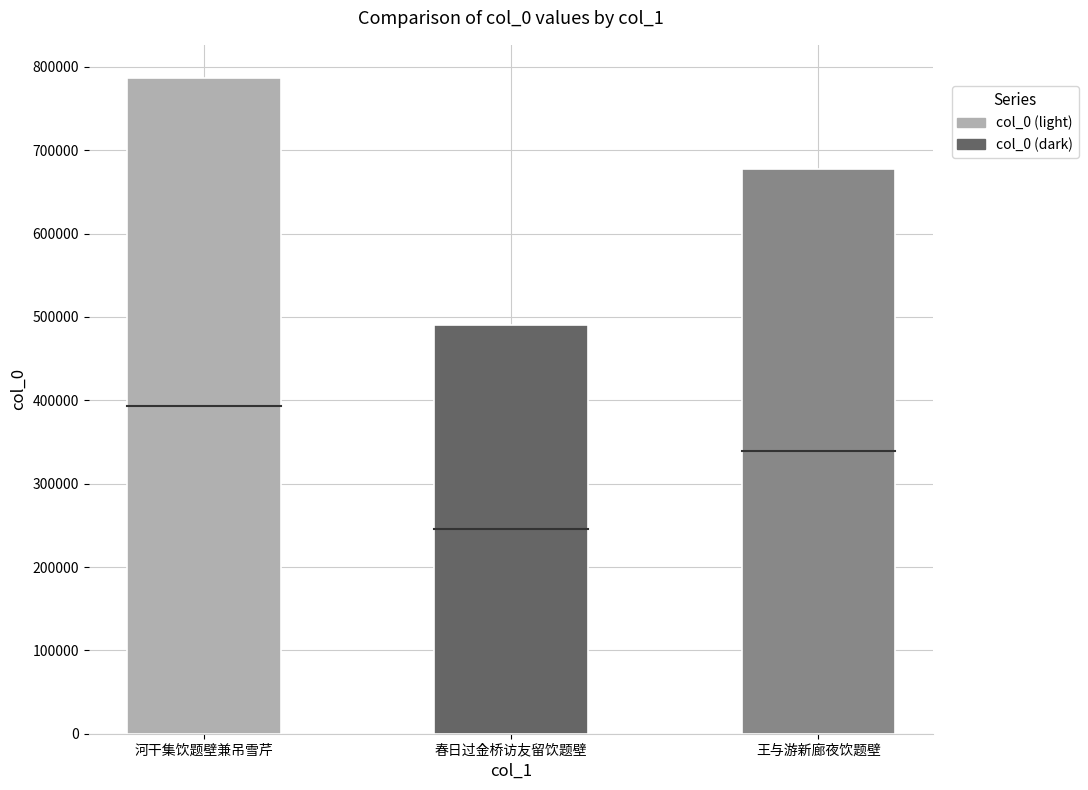

How many data points are less than 677287?

1